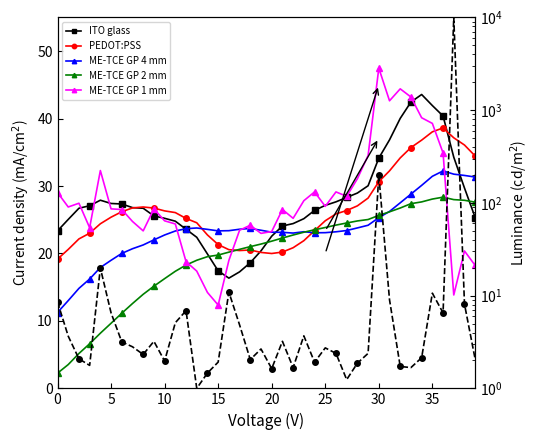

At which category does the chart reach its peak across all series?

37